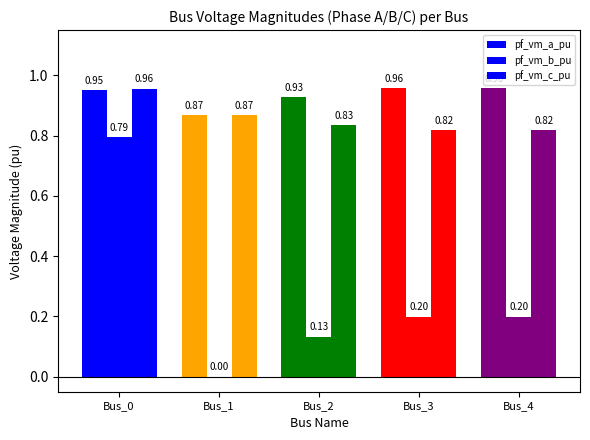

Reading left to right, transcribe all the data shown in this chart.

pf_vm_a_pu: 1.0	0.9	0.9	1.0	1.0
pf_vm_b_pu: 0.8	0.0	0.1	0.2	0.2
pf_vm_c_pu: 1.0	0.9	0.8	0.8	0.8